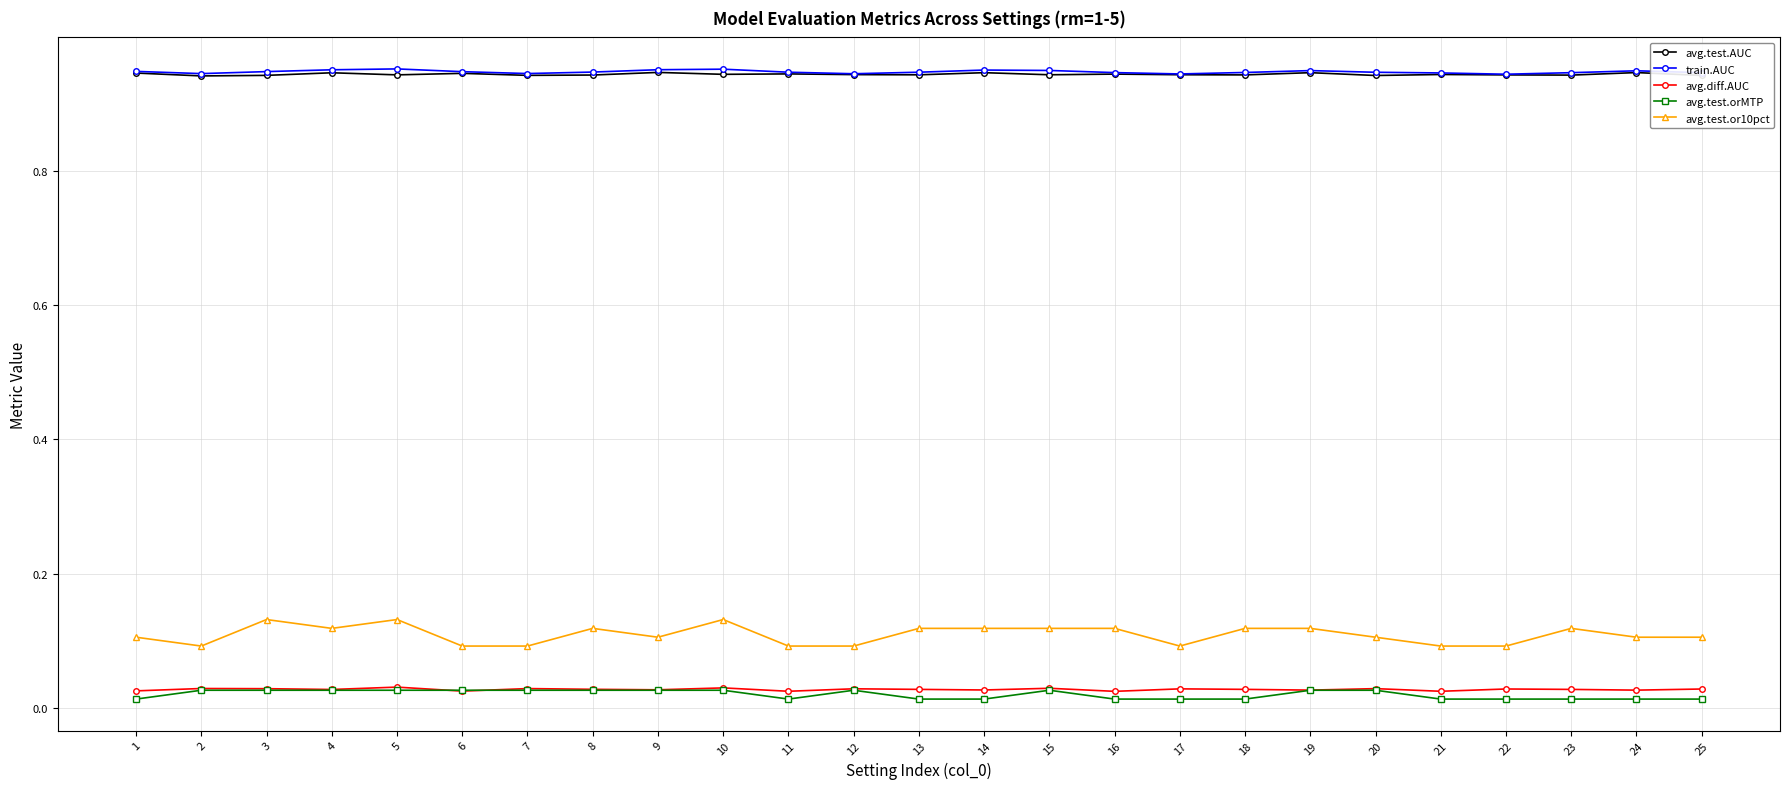

True or false: avg.test.AUC has more than 2 interior local peaks.

True